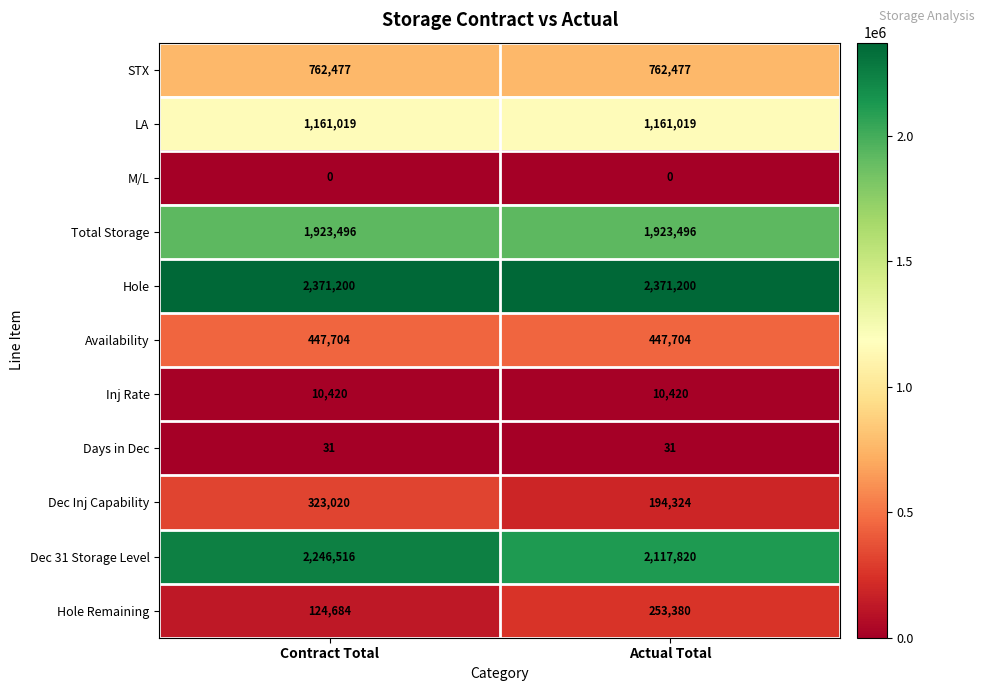

Reading left to right, what are all the values shown in this chart?

STX: Contract Total=762477	Actual Total=762477
LA: Contract Total=1161019	Actual Total=1161019
M/L: Contract Total=0	Actual Total=0
Total Storage: Contract Total=1923496	Actual Total=1923496
Hole: Contract Total=2371200	Actual Total=2371200
Availability: Contract Total=447704	Actual Total=447704
Inj Rate: Contract Total=10420	Actual Total=10420
Days in Dec: Contract Total=31	Actual Total=31
Dec Inj Capability: Contract Total=323020	Actual Total=194324
Dec 31 Storage Level: Contract Total=2246516	Actual Total=2117820
Hole Remaining: Contract Total=124684	Actual Total=253380